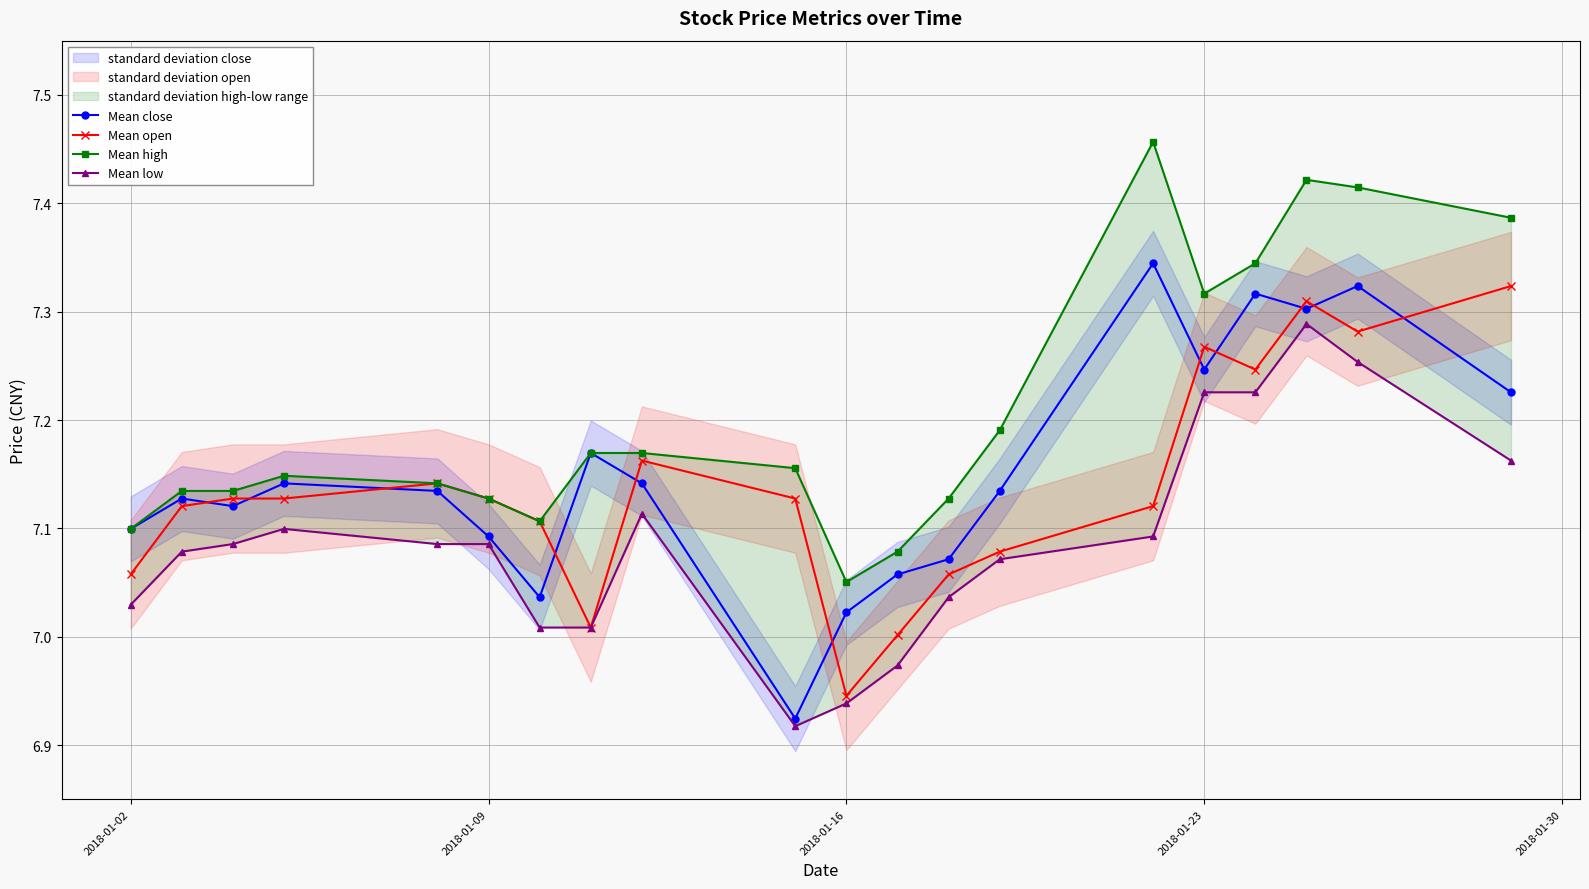

True or false: Mean open has more than 2 interior local peaks.

True